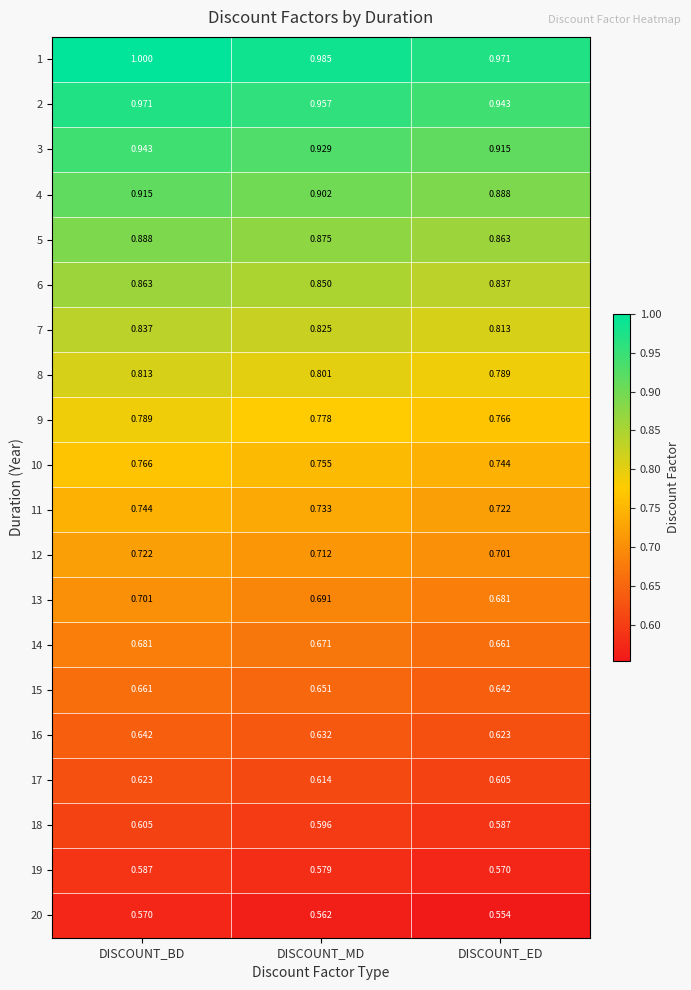

What is the total value across all series at DISCOUNT_MD?

15.1